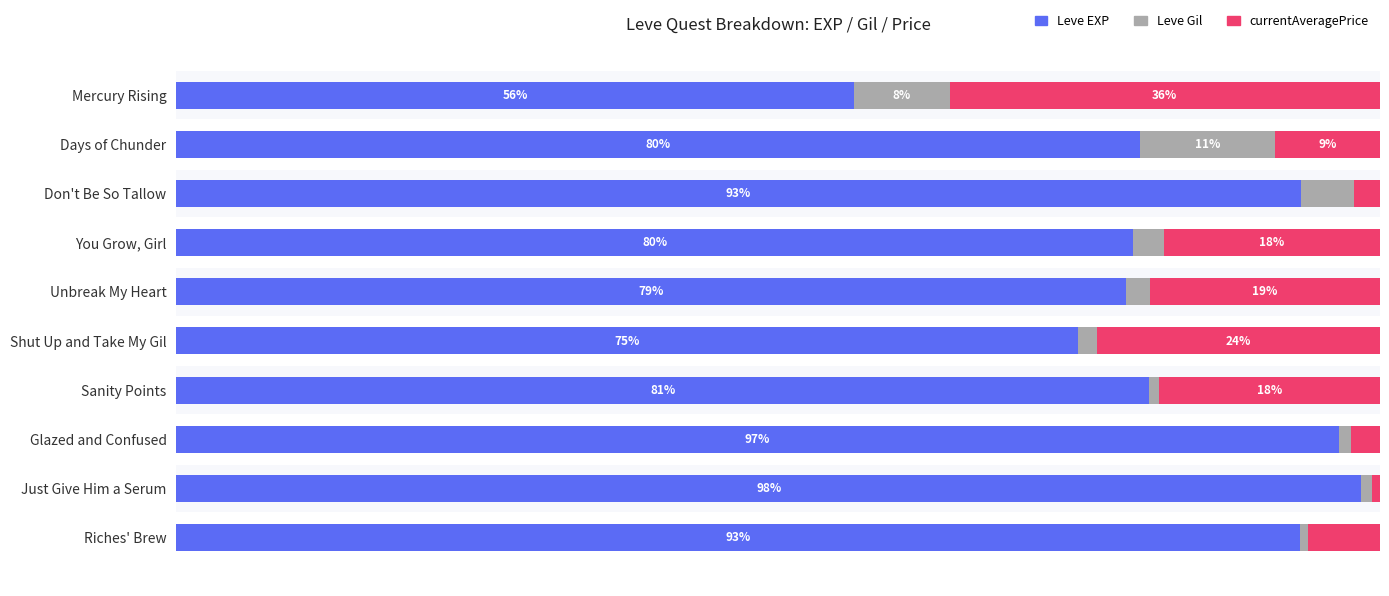

What is the average value of the currentAveragePrice series?

13.5